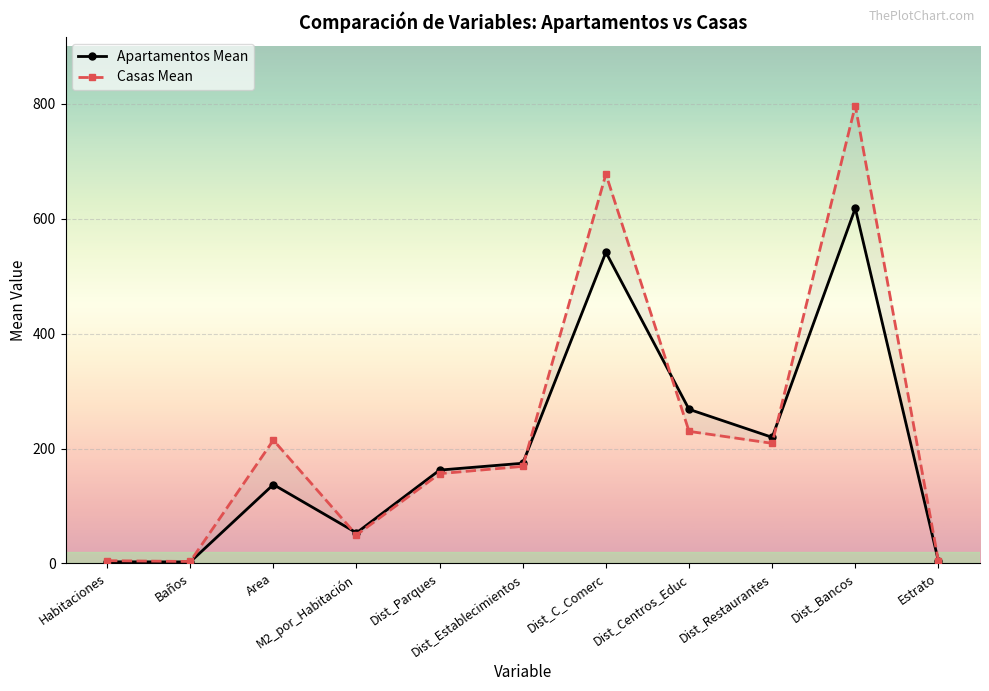

What is the label of the 10th point from the right?

Baños